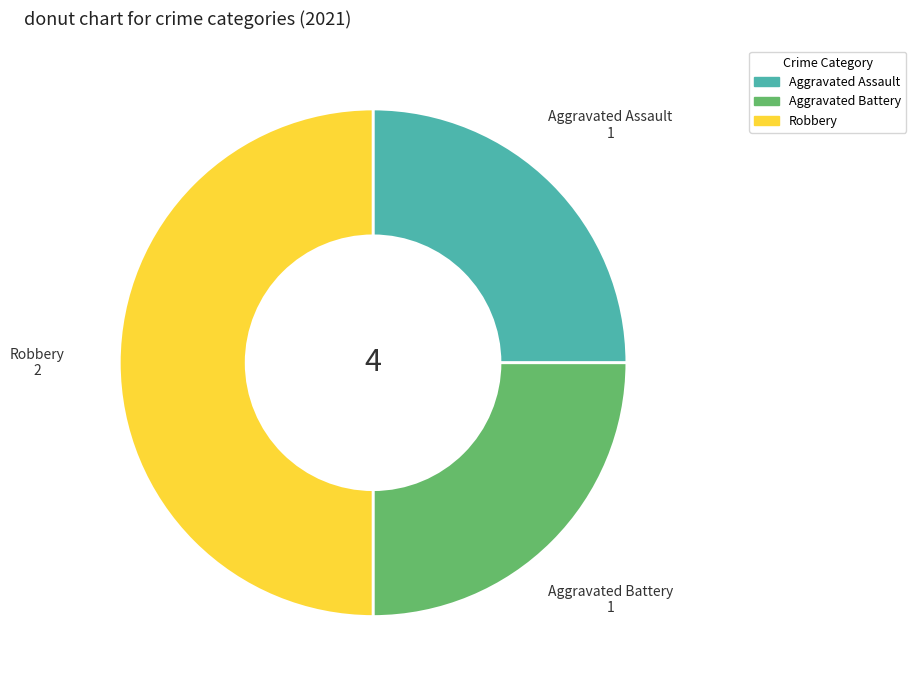

How many slices are in this pie chart?

3